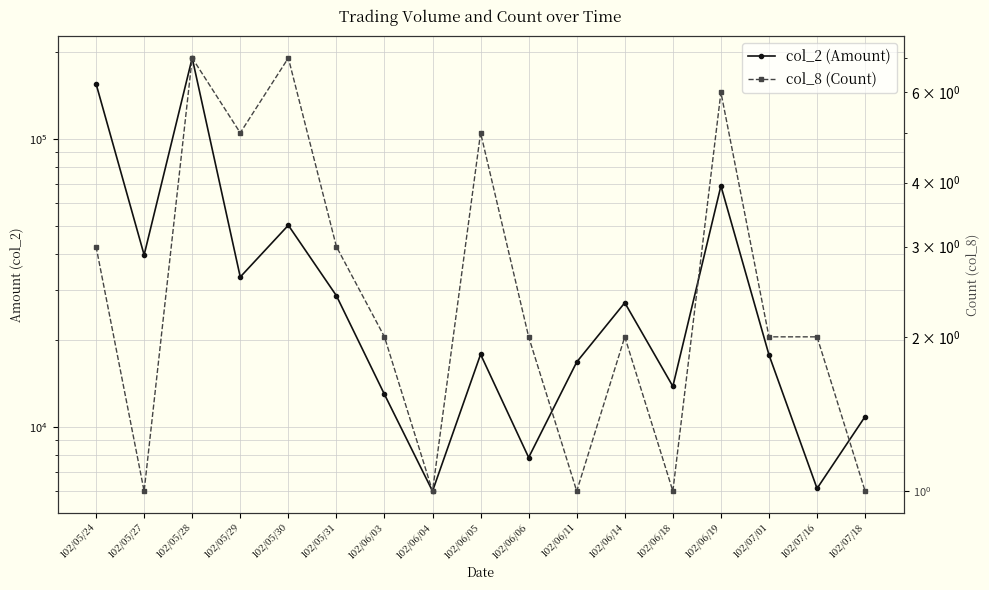

What is the minimum value shown in the chart?

1